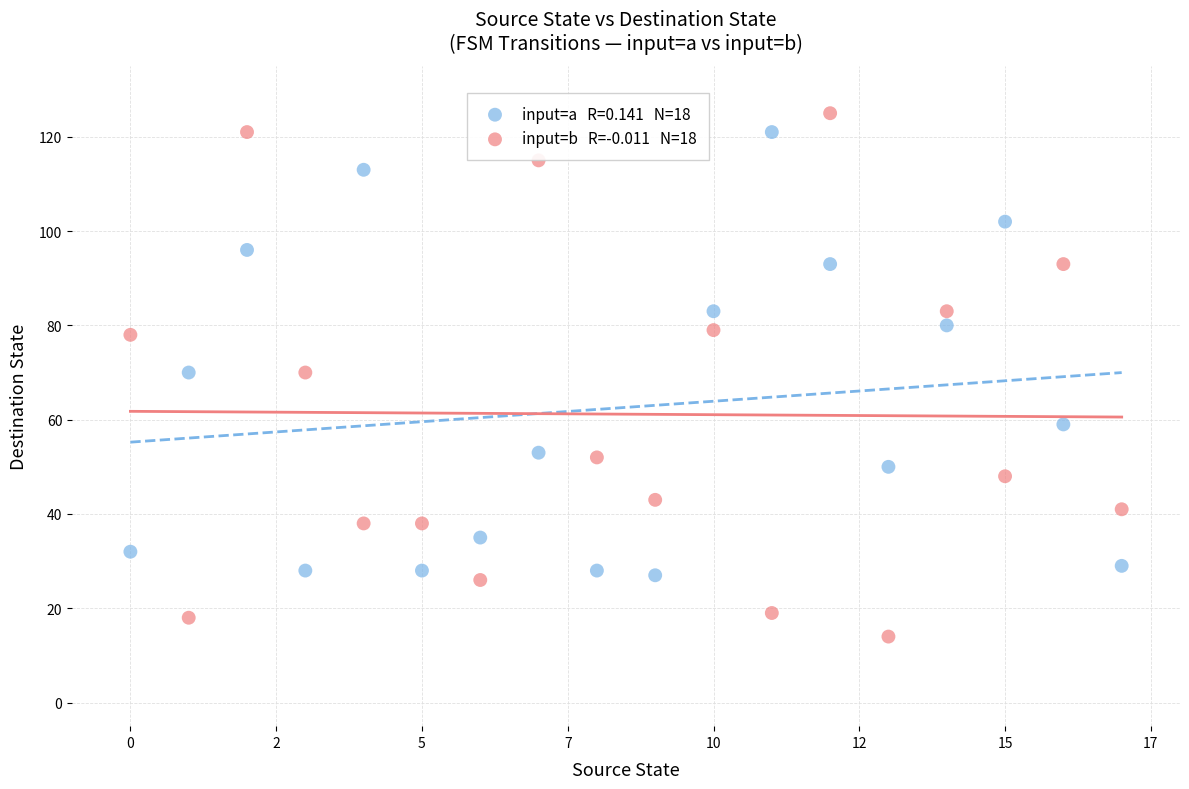

Across all data points, what is the range of Y values (max minus min)?

111